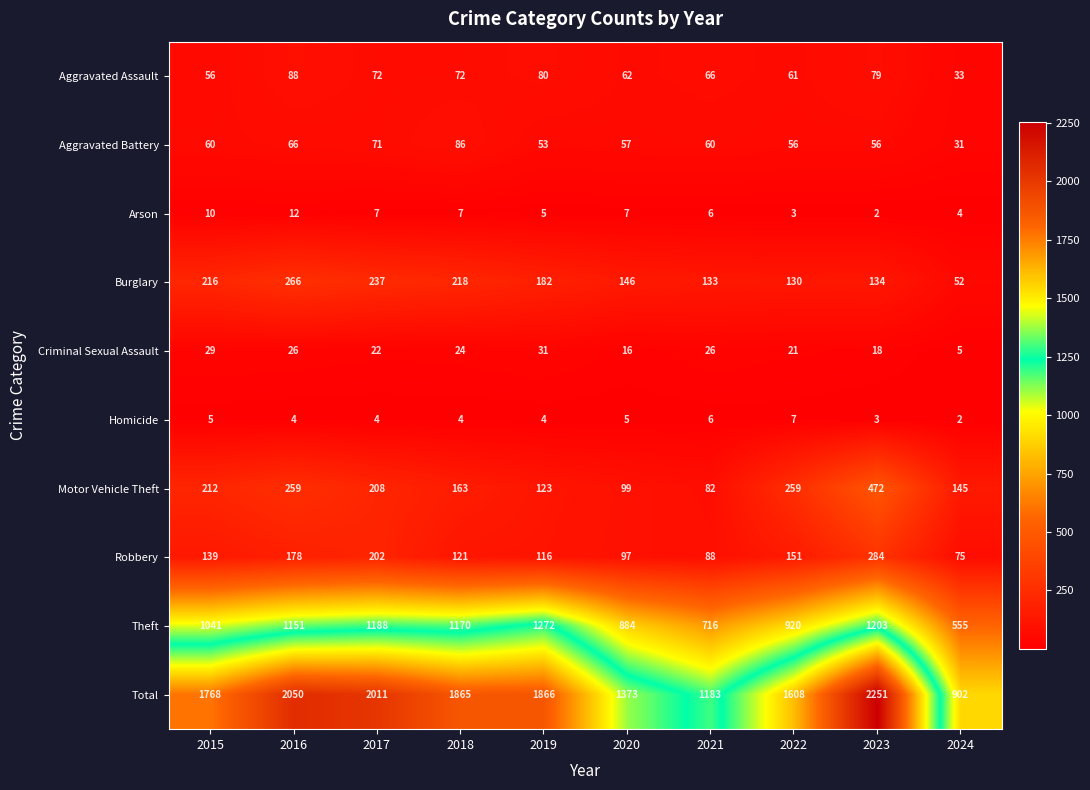

Which series has the largest range (max minus min)?

Total